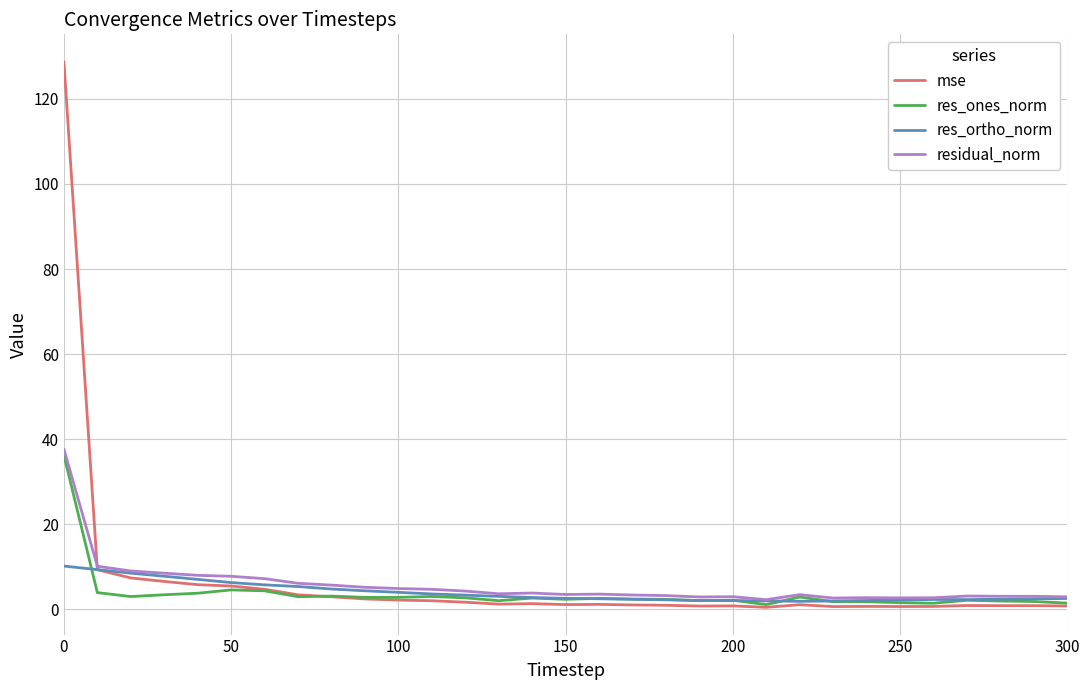

What is the greatest value displayed?

128.8